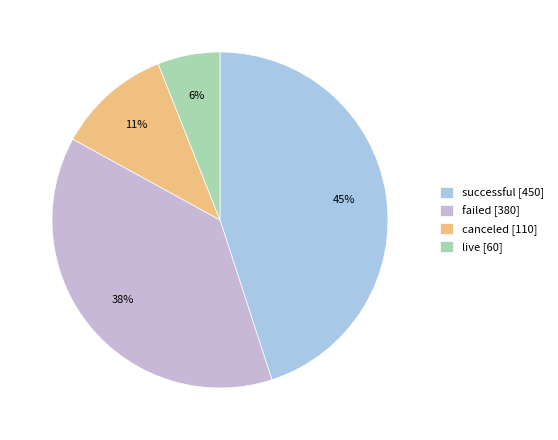

Rank the categories by value from highest to lowest.

successful, failed, canceled, live